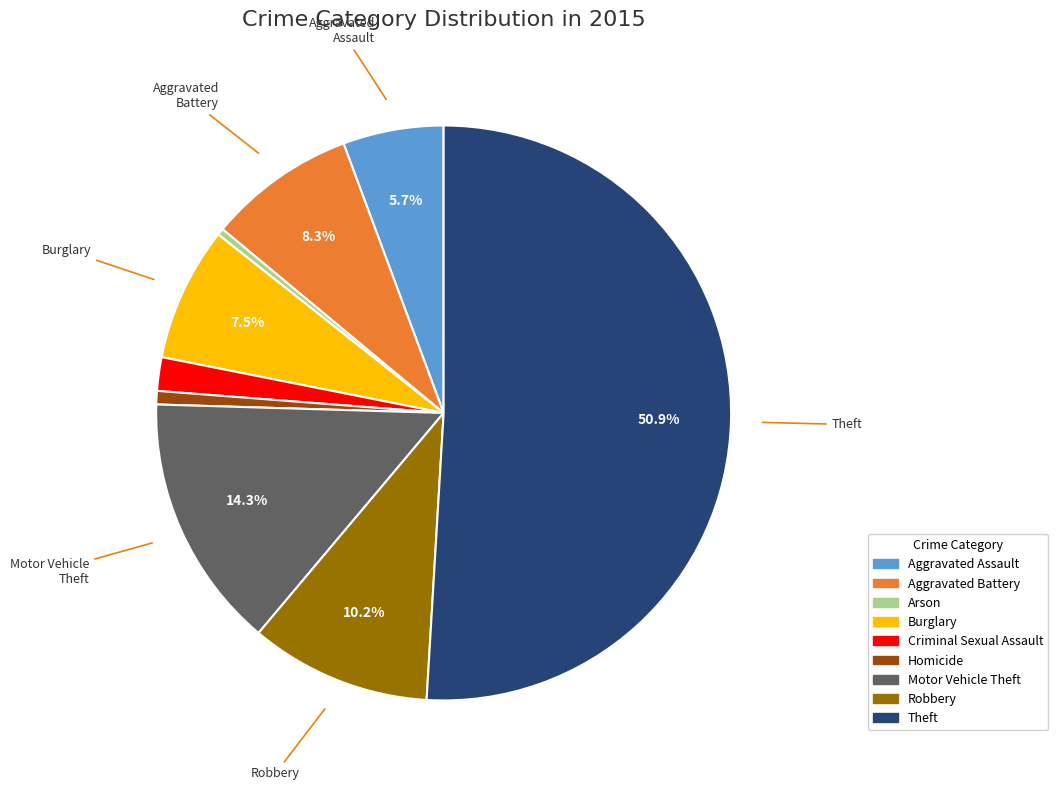

Approximately how many times larger is the value at Theft compared to Motor Vehicle Theft?

3.6